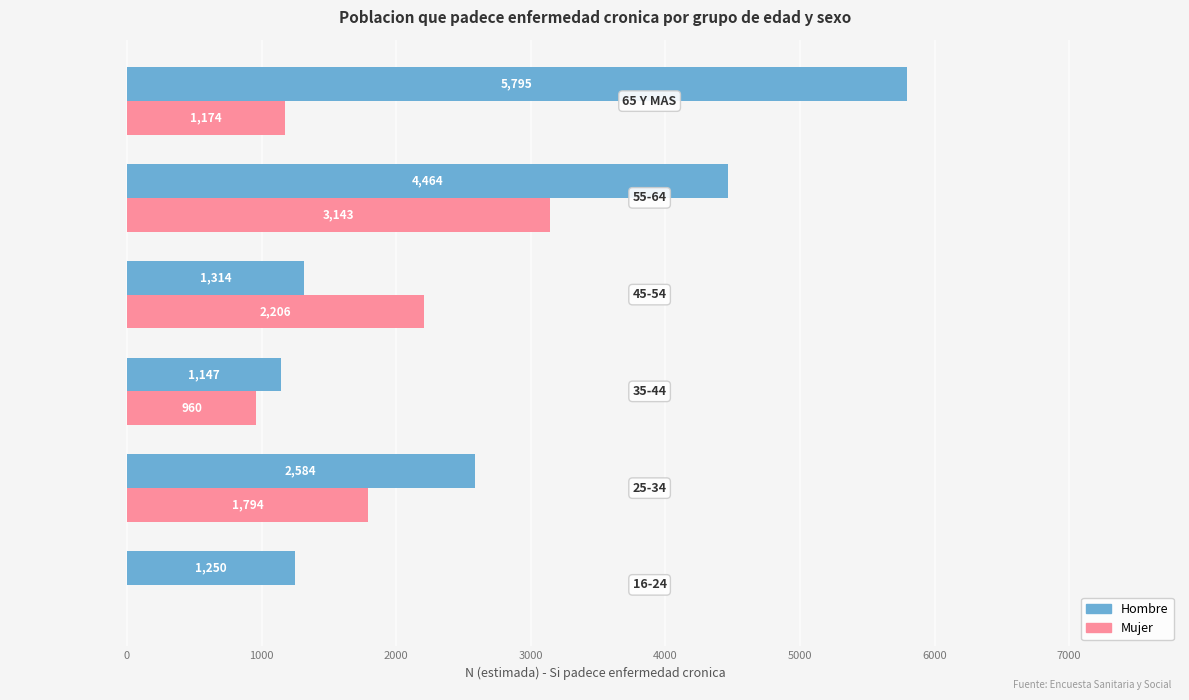

Which series has the largest total across all categories?

Hombre